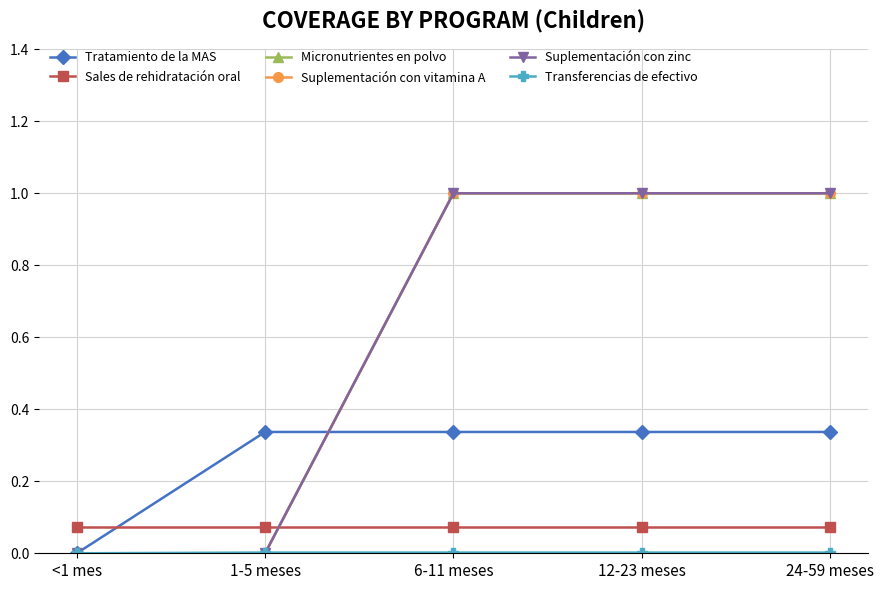

Does the chart have visible grid lines?

Yes